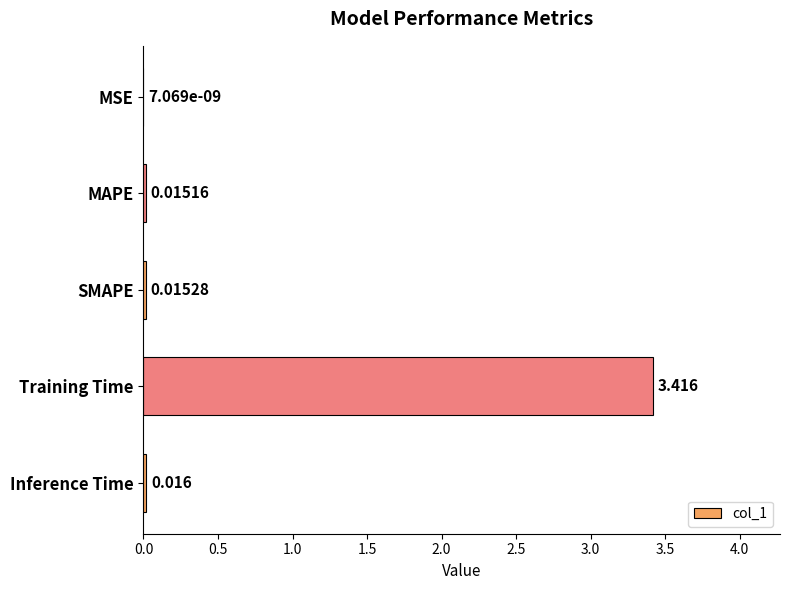

Between Inference Time and MSE, which is larger?

Inference Time